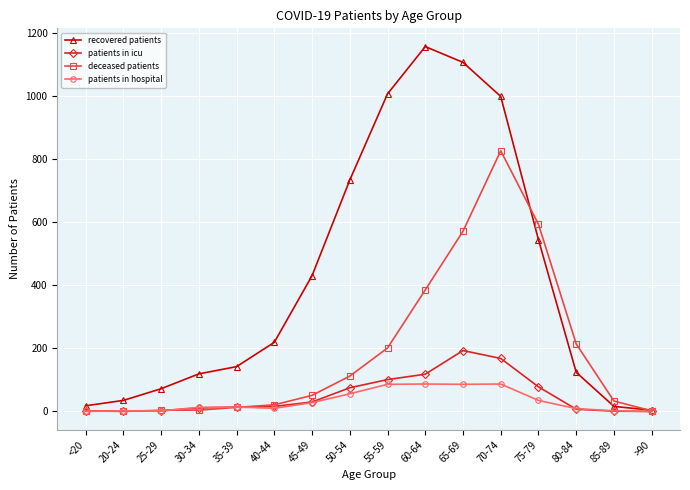

What are all the series names shown in the legend?

recovered patients, patients in icu, deceased patients, patients in hospital